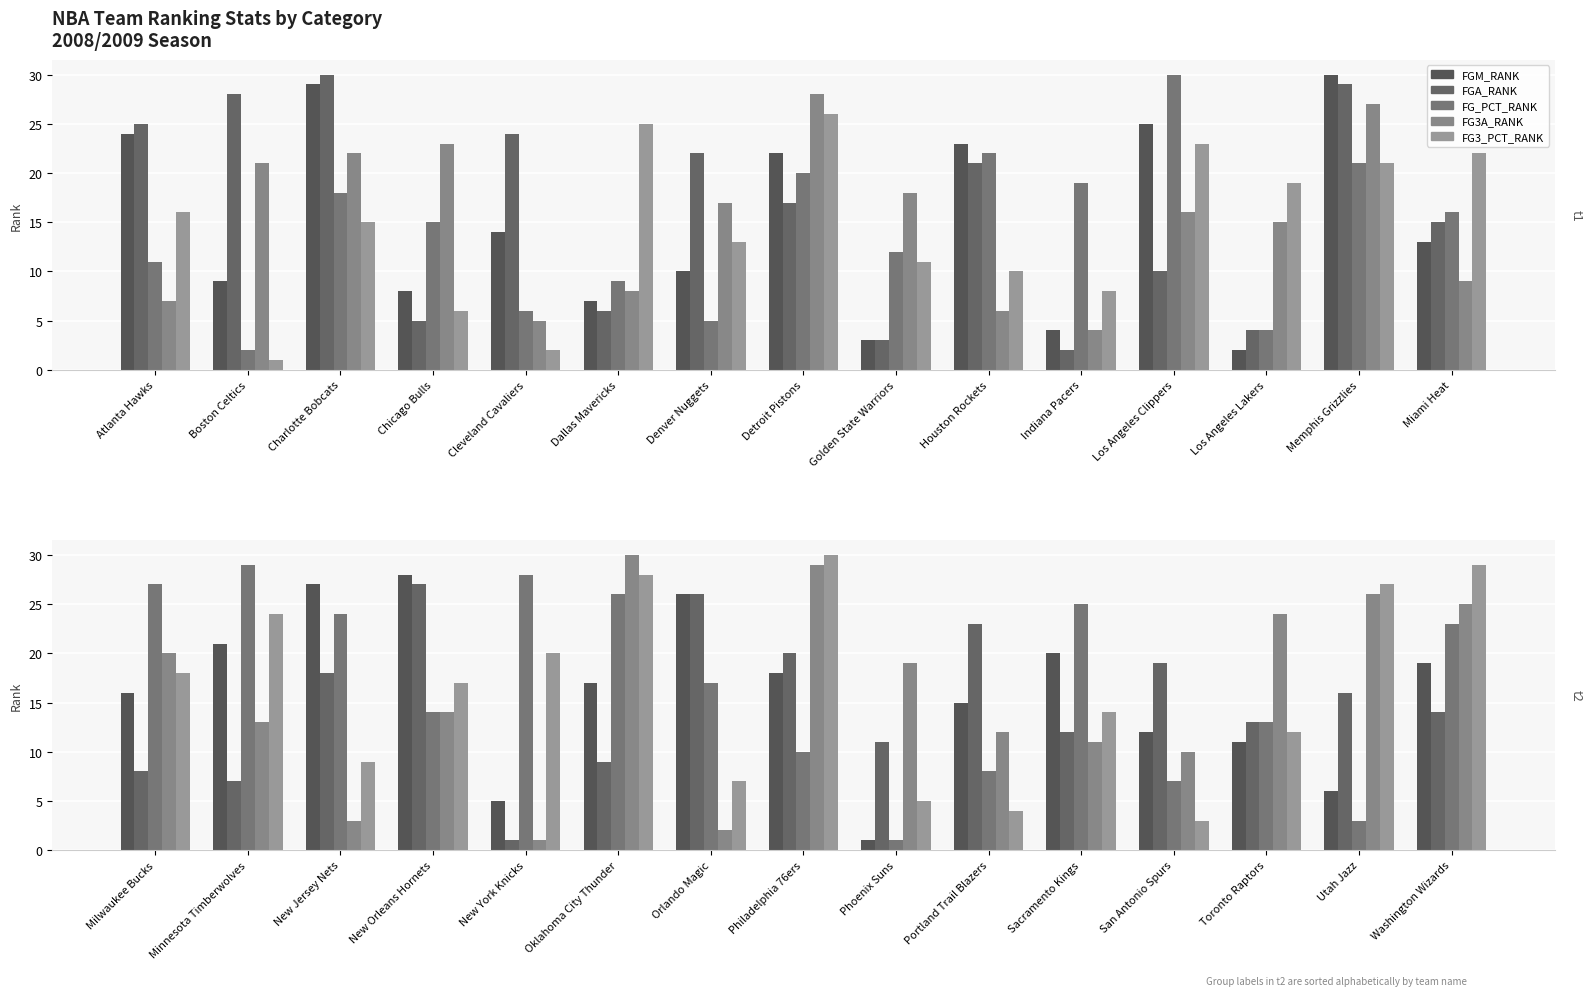

True or false: FG3_PCT_RANK has a value of 49 at Washington Wizards.

False